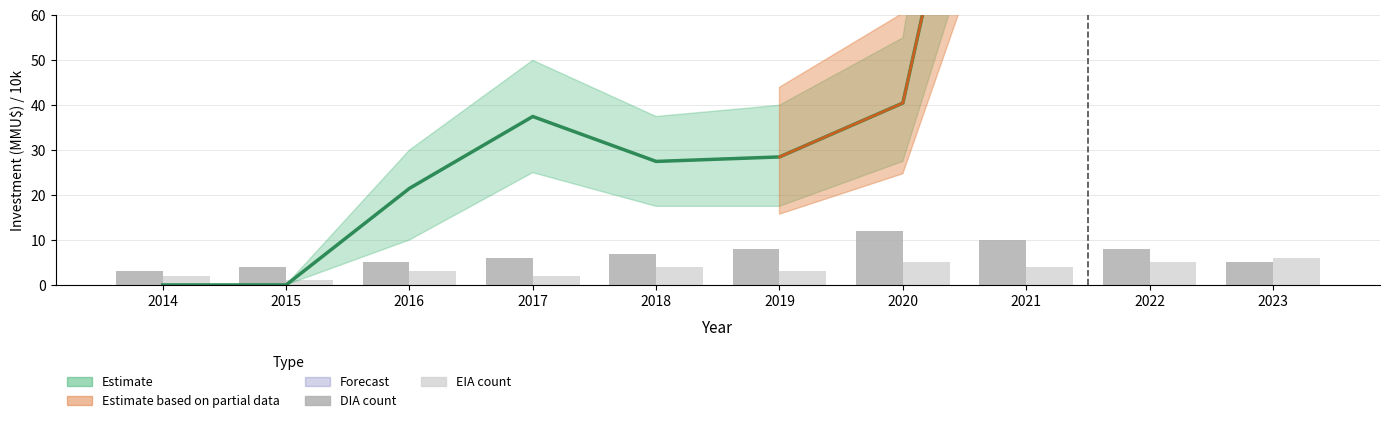

Reading left to right, extract all data points from this chart.

DIA count: 3	4	5	6	7	8	12	10	8	5
EIA count: 2	1	3	2	4	3	5	4	5	6